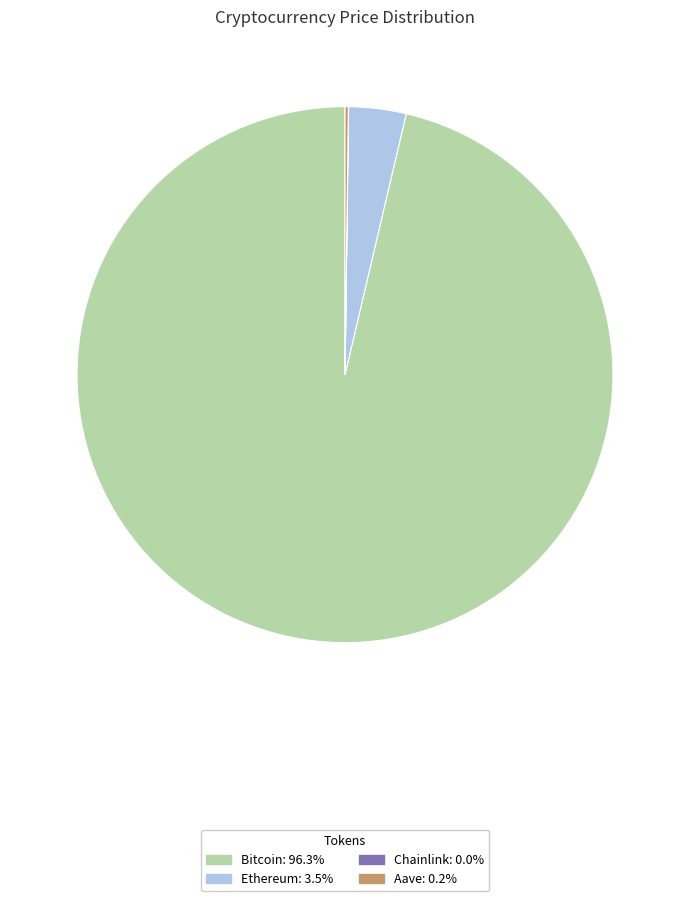

Is there a majority slice in this chart?

Yes